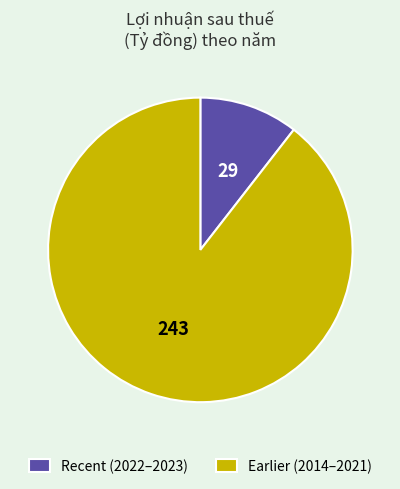

Which has a higher value, Recent (2022–2023) or Earlier (2014–2021)?

Earlier (2014–2021)